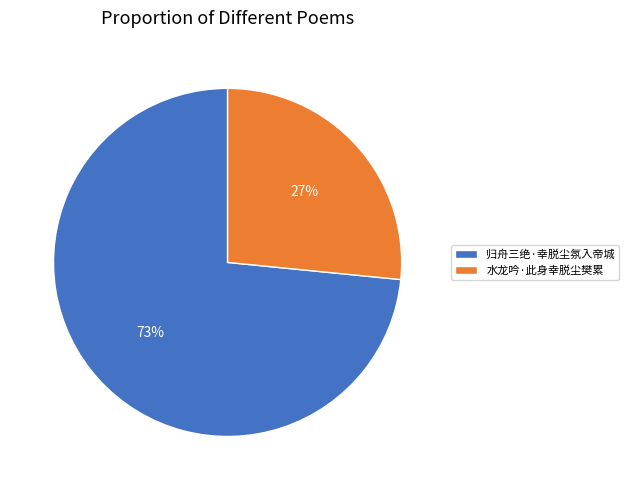

To the nearest percent, what is the combined percentage of 水龙吟·此身幸脱尘樊累 and 归舟三绝·幸脱尘氛入帝城?

100%